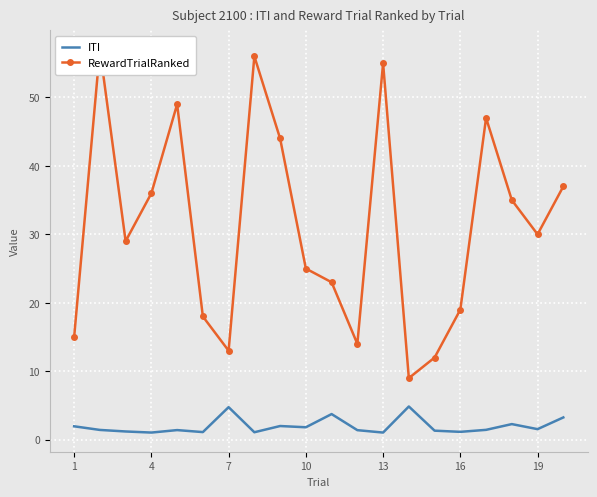

True or false: ITI has a value of 4.8 at 7.

True